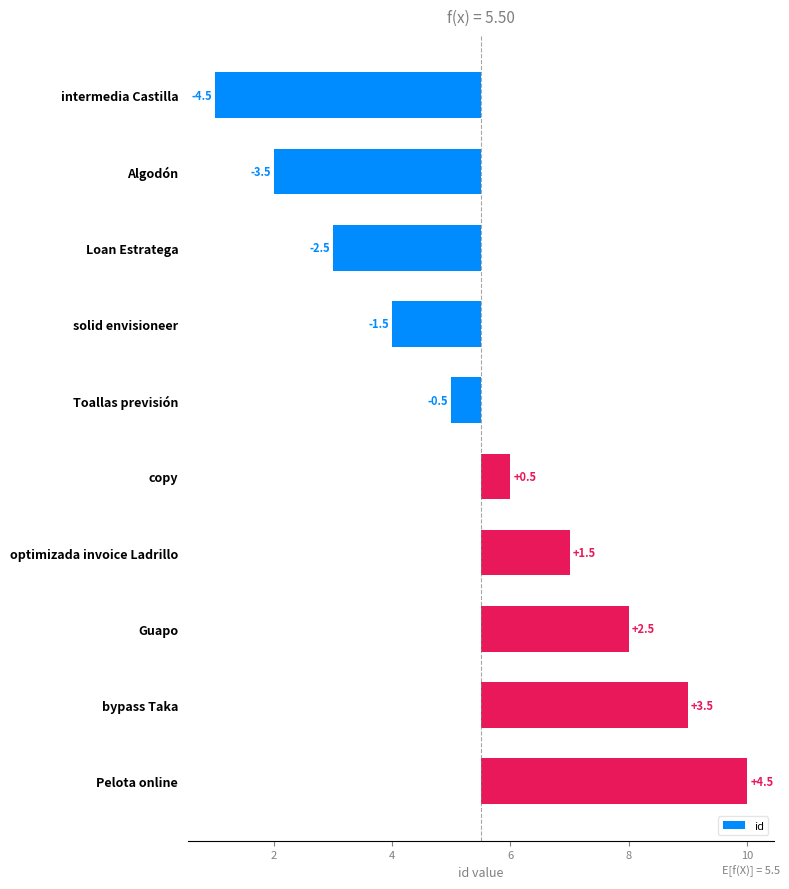

What is the value of the 3rd bar from the left?

-2.5